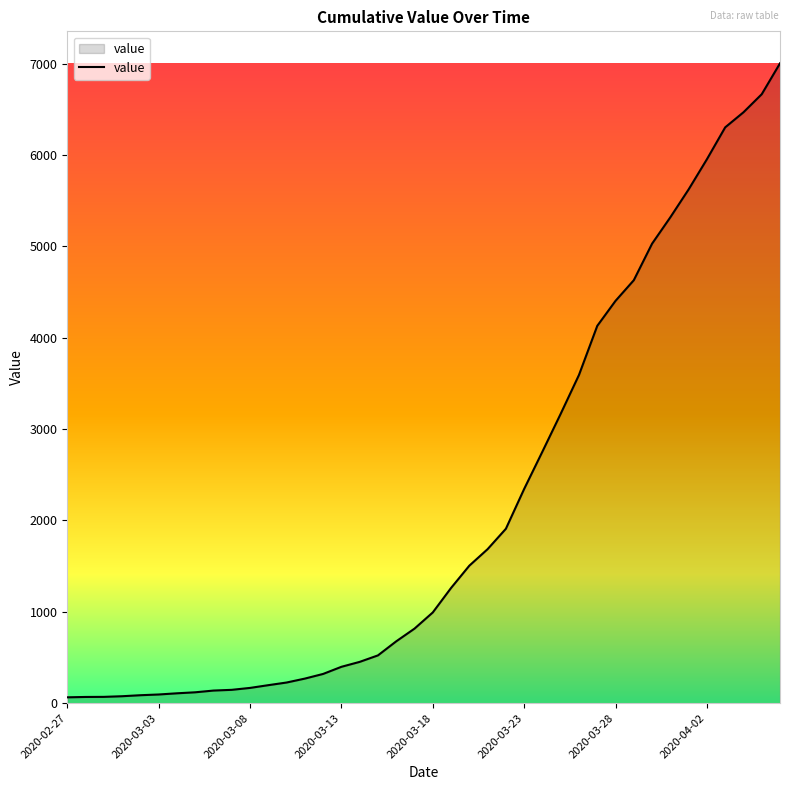

What is the maximum value shown in the chart?

7004